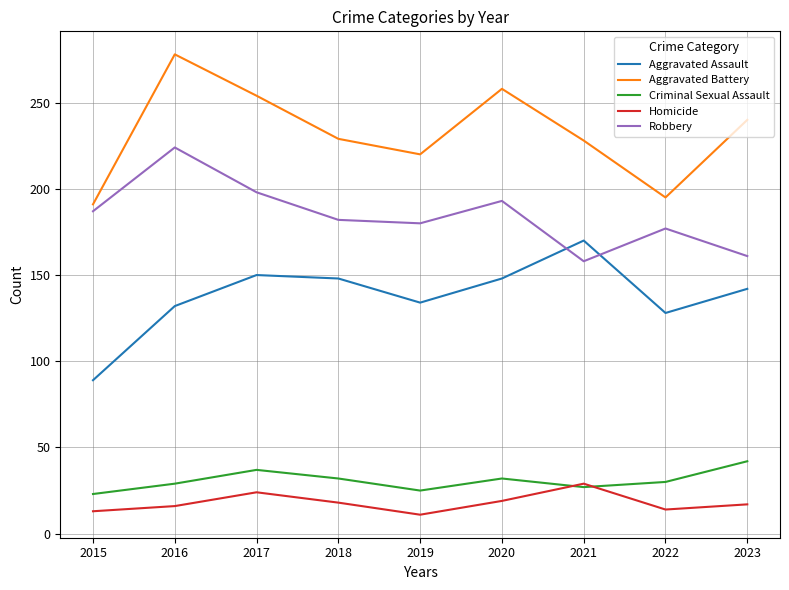

At which label does Aggravated Assault reach its minimum?

2015